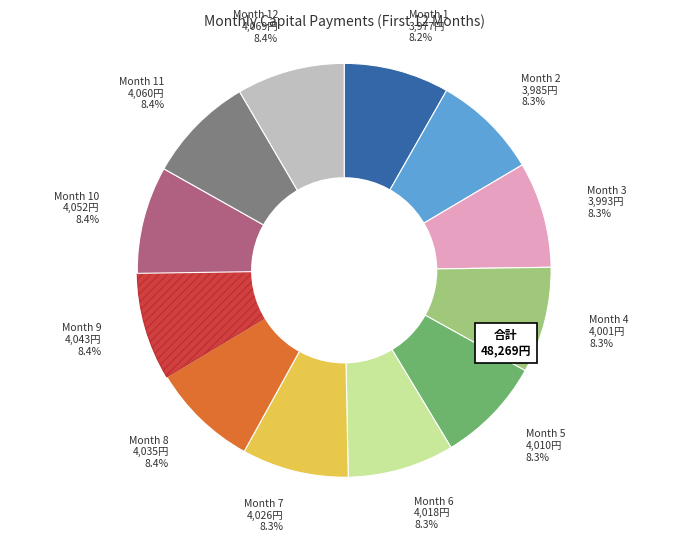

How many segments does this pie chart have?

12